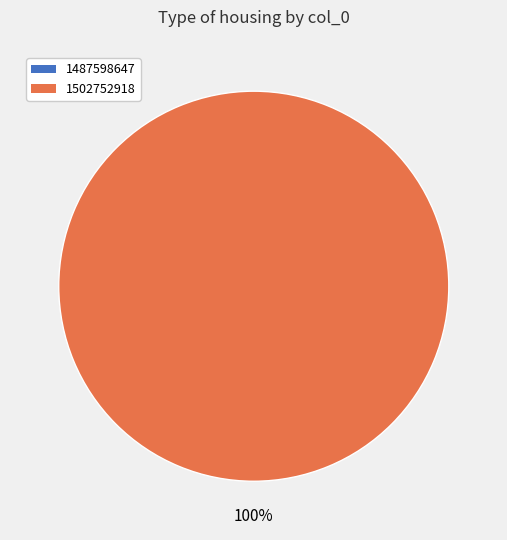

To the nearest percent, what is the difference between the 1487598647 and 1502752918 slice percentages?

100%